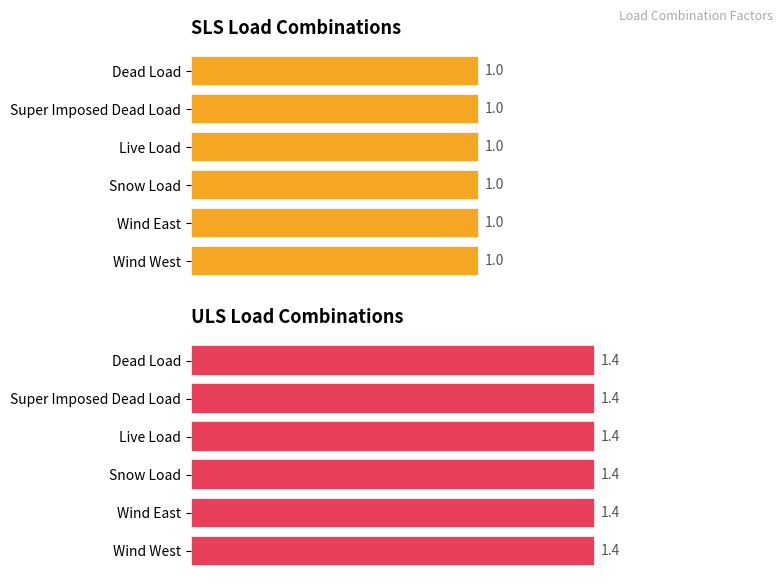

What is the difference between the highest and lowest values at Dead Load?

0.4